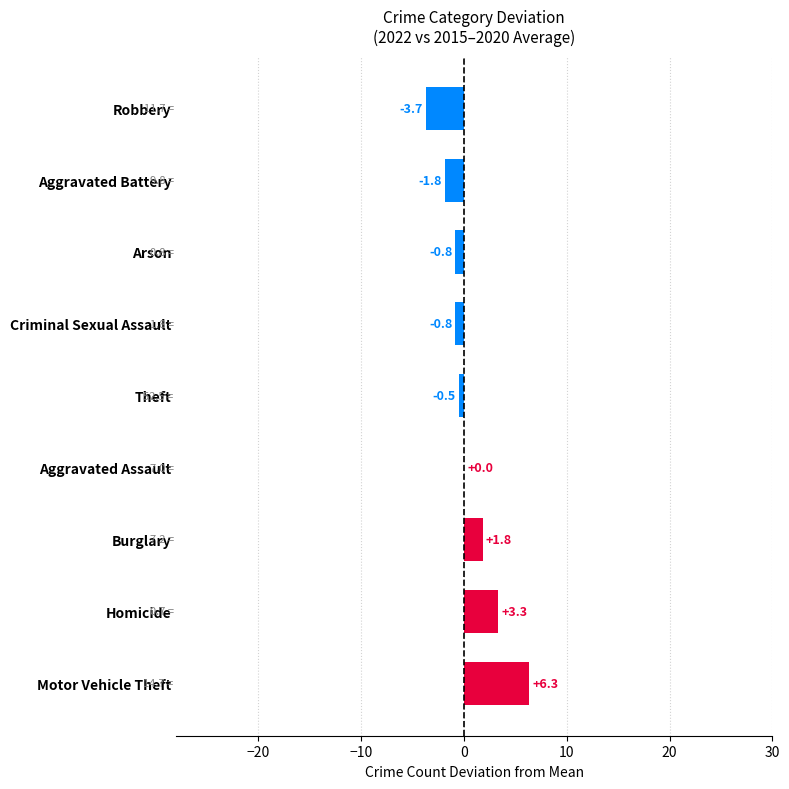

At which category does the chart reach its peak across all series?

Motor Vehicle Theft